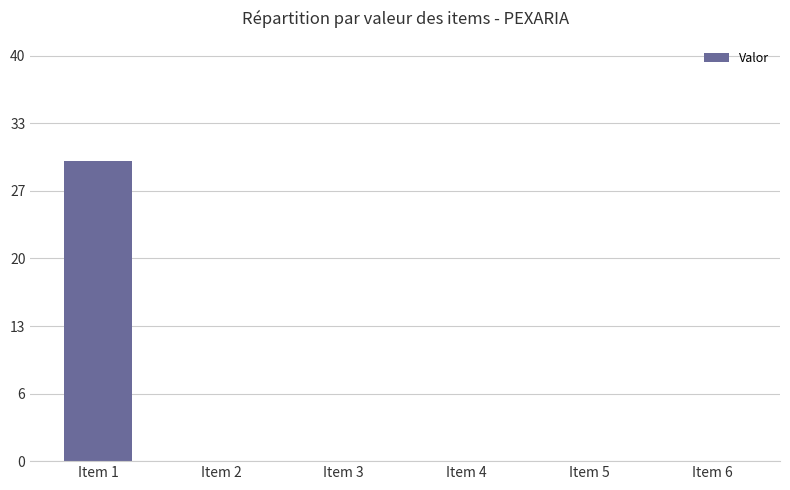

What is the difference between the maximum and minimum values?

30